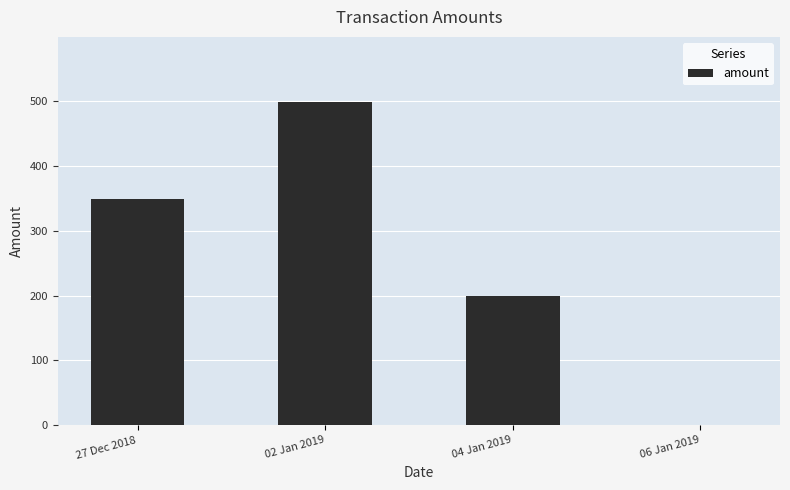

Reading left to right, extract all data points from this chart.

350.0	499.8	199.9	0.0